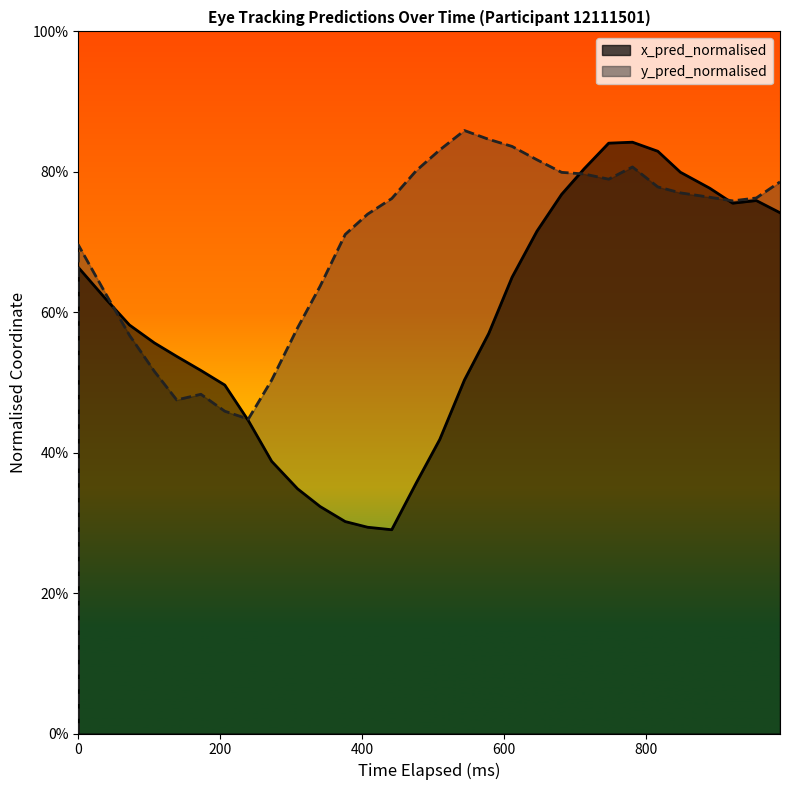

How many times do x_pred_normalised and y_pred_normalised cross each other?

4